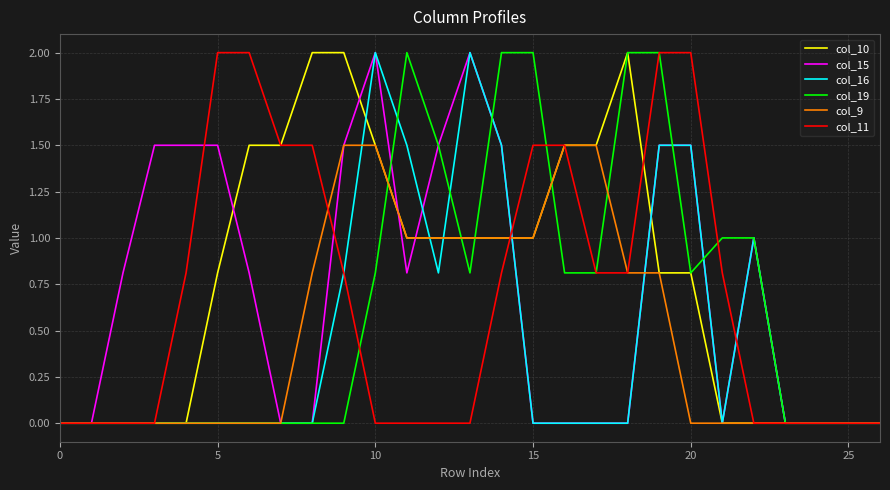

Count the number of categories in the chart.

27